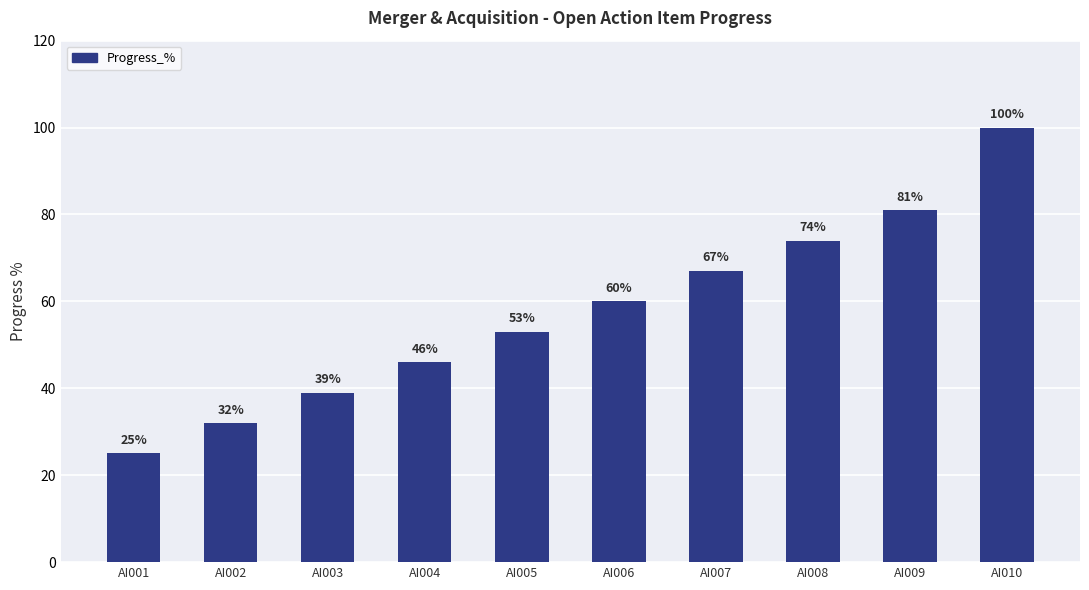

The chart shows a value of 106 at AI008. True or false?

False